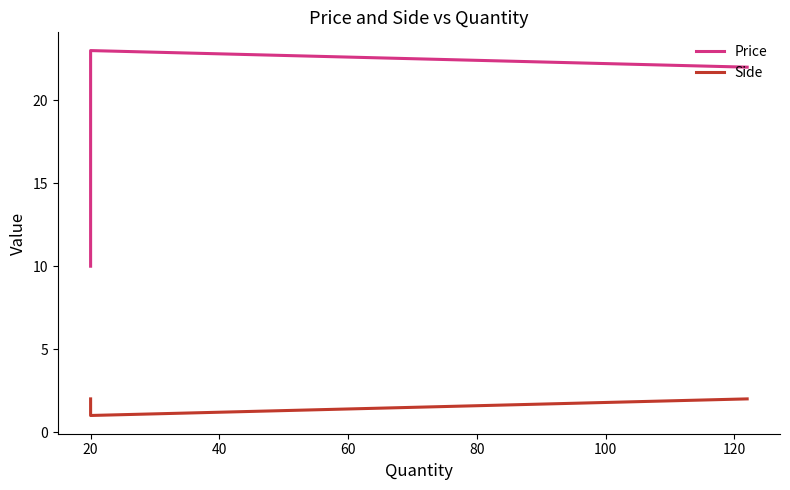

What is the value of the Side point at the 3rd from the left?

2